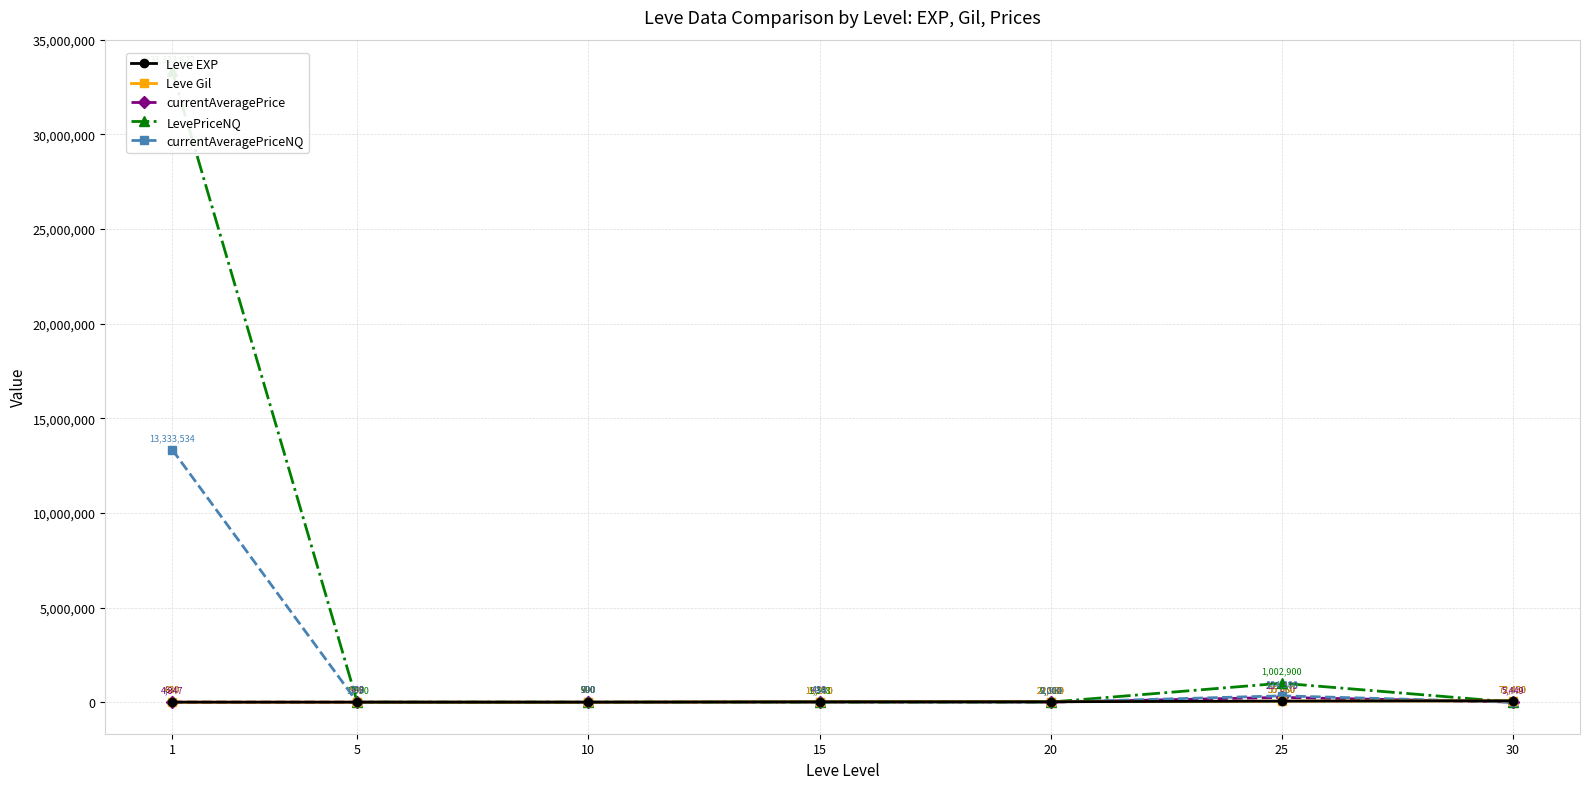

What is the average value of the currentAveragePrice series?

38028.0